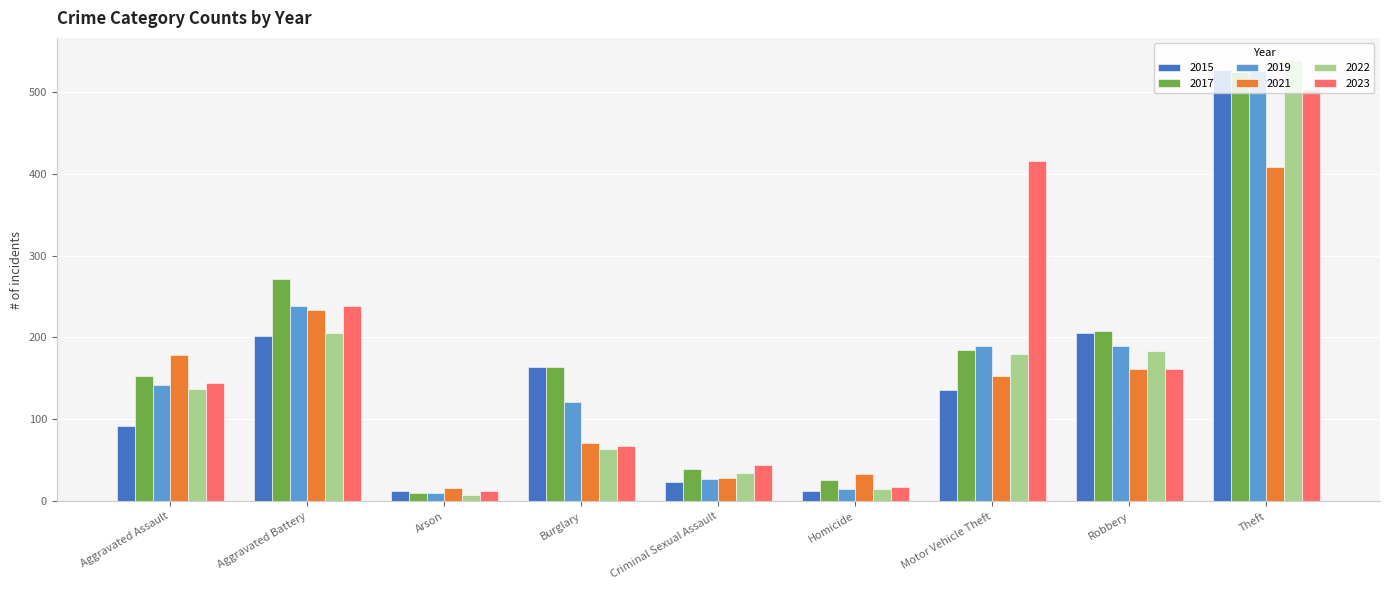

What is the highest value of the 2015 series?

527